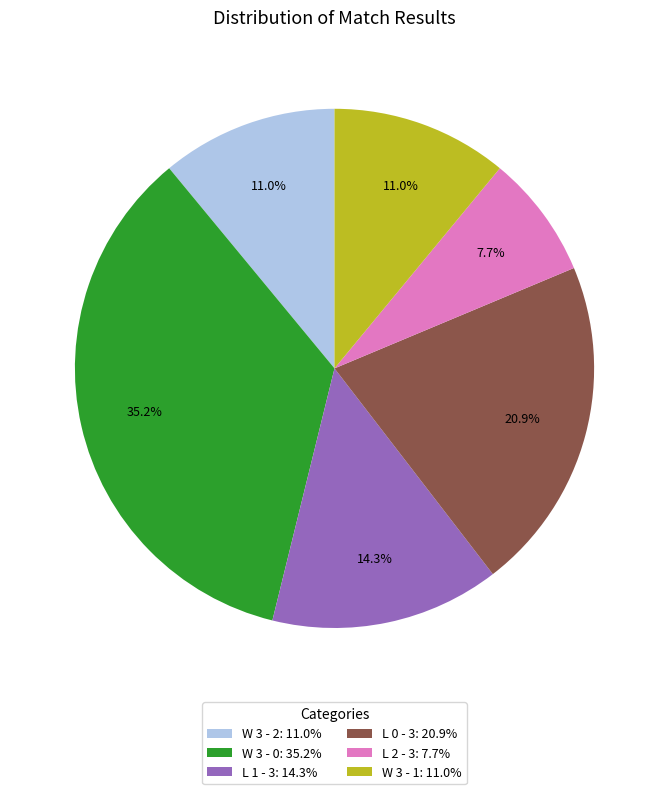

Is the sum of W 3 - 0: 35.2% and W 3 - 1: 11.0% greater than half?

No